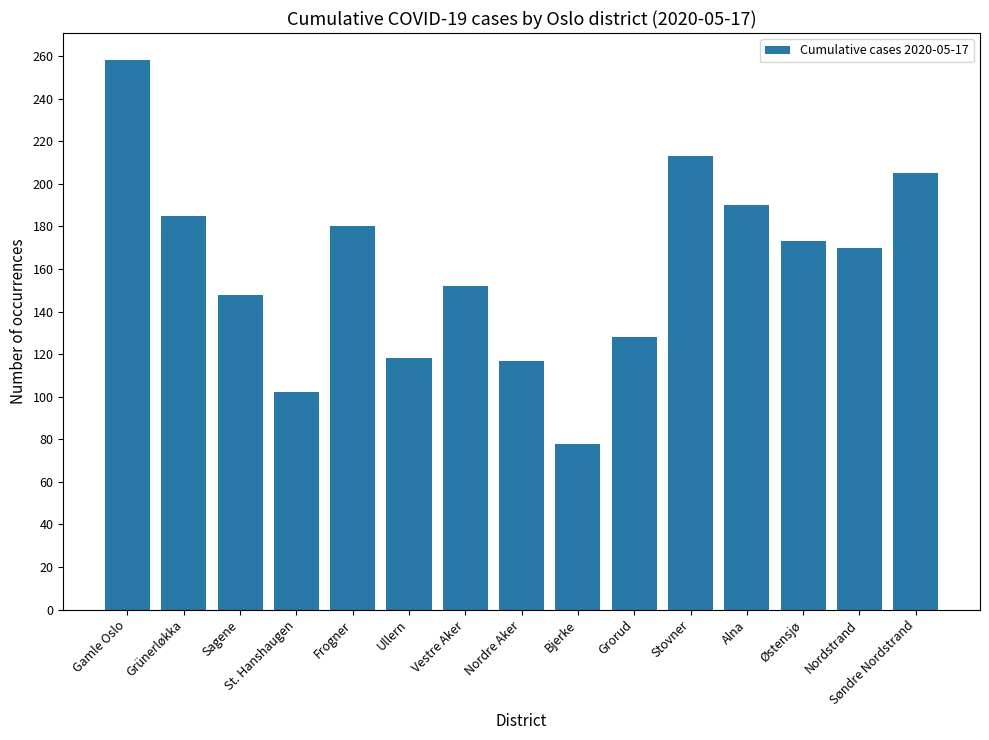

Where does the data first go above 170?

Gamle Oslo